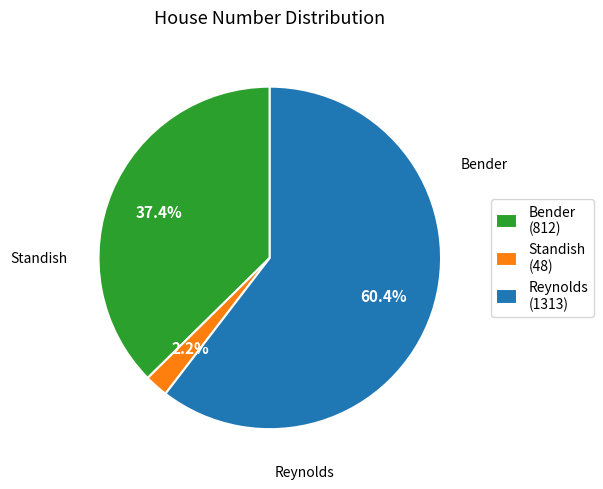

What percentage is the Bender slice, to the nearest percent?

37%